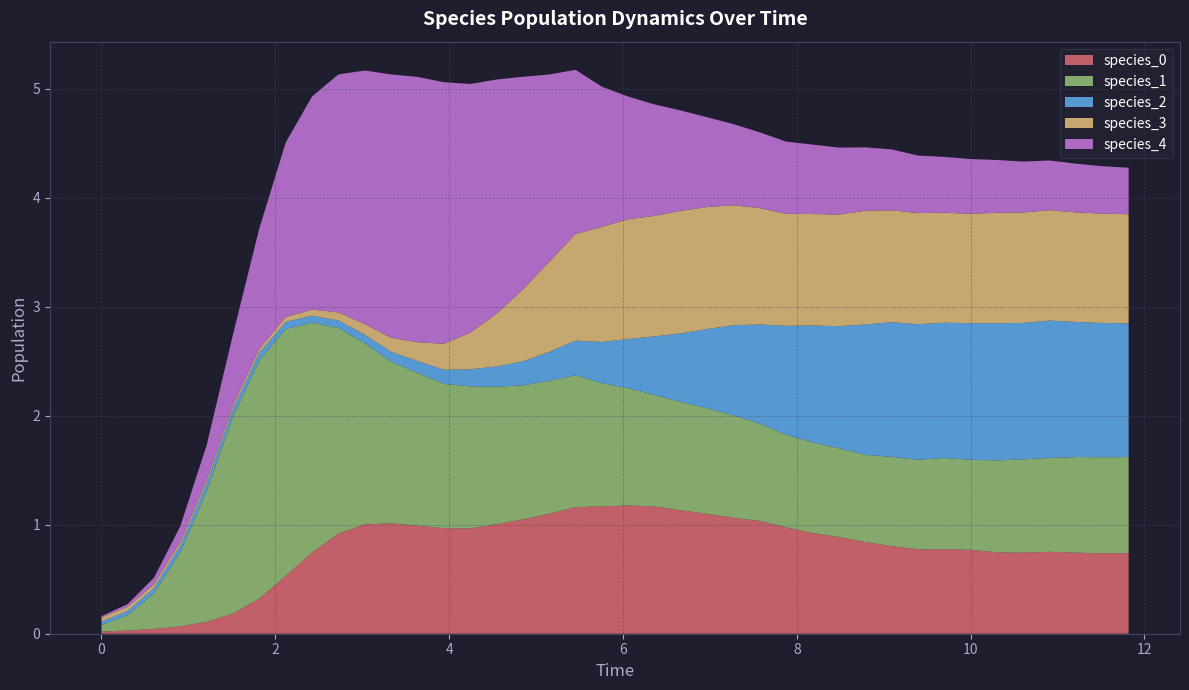

Reading left to right, transcribe all the data shown in this chart.

species_0: 0=0.0	1=0.0	2=0.0	3=0.1	4=0.1	5=0.2	6=0.3	7=0.5	8=0.7	9=0.9	10=1.0	11=1.0	12=1.0	13=1.0	14=1.0	15=1.0	16=1.0	17=1.1	18=1.2	19=1.2	20=1.2	21=1.2	22=1.1	23=1.1	24=1.1	25=1.0	26=1.0	27=0.9	28=0.9	29=0.8	30=0.8	31=0.8	32=0.8	33=0.8	34=0.7	35=0.7	36=0.8	37=0.7	38=0.7	39=0.7
species_1: 0=0.1	1=0.1	2=0.3	3=0.7	4=1.2	5=1.8	6=2.2	7=2.3	8=2.1	9=1.9	10=1.7	11=1.5	12=1.4	13=1.3	14=1.3	15=1.3	16=1.2	17=1.2	18=1.2	19=1.1	20=1.1	21=1.0	22=1.0	23=1.0	24=0.9	25=0.9	26=0.8	27=0.8	28=0.8	29=0.8	30=0.8	31=0.8	32=0.8	33=0.8	34=0.8	35=0.9	36=0.9	37=0.9	38=0.9	39=0.9
species_2: 0=0.0	1=0.0	2=0.1	3=0.1	4=0.1	5=0.1	6=0.1	7=0.1	8=0.1	9=0.1	10=0.1	11=0.1	12=0.1	13=0.1	14=0.2	15=0.2	16=0.2	17=0.3	18=0.3	19=0.4	20=0.5	21=0.5	22=0.6	23=0.7	24=0.8	25=0.9	26=1.0	27=1.1	28=1.1	29=1.2	30=1.2	31=1.2	32=1.2	33=1.3	34=1.3	35=1.3	36=1.3	37=1.2	38=1.2	39=1.2
species_3: 0=0.0	1=0.0	2=0.0	3=0.0	4=0.0	5=0.0	6=0.0	7=0.0	8=0.1	9=0.1	10=0.1	11=0.1	12=0.2	13=0.2	14=0.3	15=0.5	16=0.7	17=0.8	18=1.0	19=1.1	20=1.1	21=1.1	22=1.1	23=1.1	24=1.1	25=1.1	26=1.0	27=1.0	28=1.0	29=1.0	30=1.0	31=1.0	32=1.0	33=1.0	34=1.0	35=1.0	36=1.0	37=1.0	38=1.0	39=1.0
species_4: 0=0.0	1=0.0	2=0.1	3=0.1	4=0.3	5=0.6	6=1.1	7=1.6	8=2.0	9=2.2	10=2.3	11=2.4	12=2.4	13=2.4	14=2.3	15=2.1	16=2.0	17=1.7	18=1.5	19=1.3	20=1.1	21=1.0	22=0.9	23=0.8	24=0.7	25=0.7	26=0.7	27=0.6	28=0.6	29=0.6	30=0.6	31=0.5	32=0.5	33=0.5	34=0.5	35=0.5	36=0.5	37=0.4	38=0.4	39=0.4